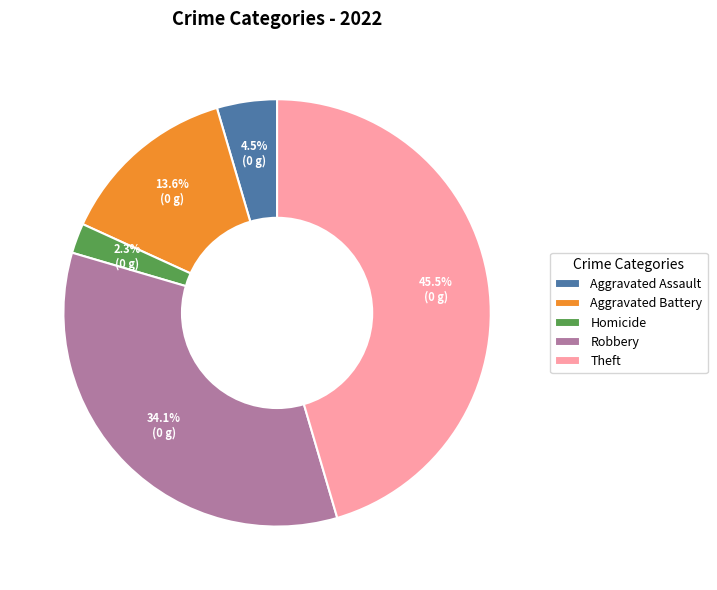

What percentage is the Homicide slice, to the nearest percent?

2%